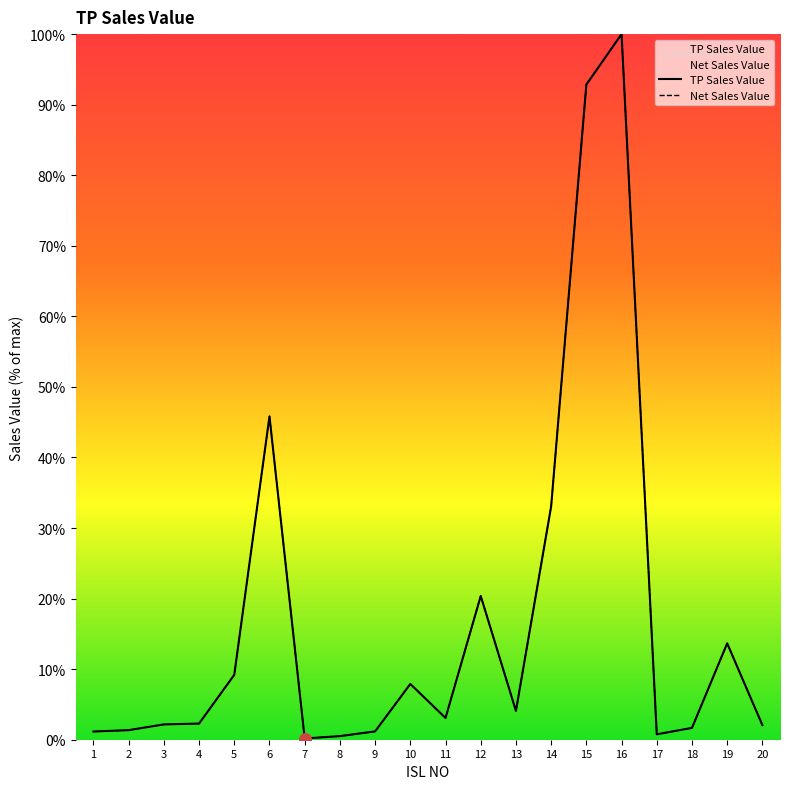

At which category is the sum across all series the highest?

16